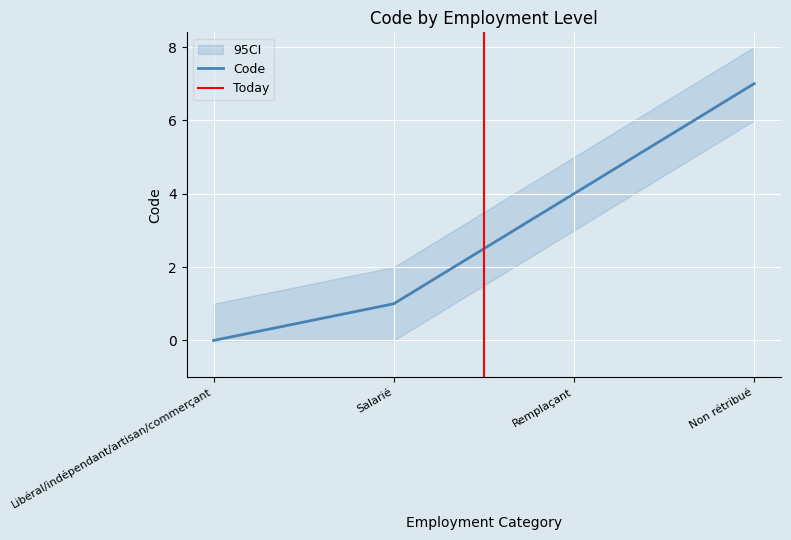

Which category has the highest value across all series?

Non rétribué